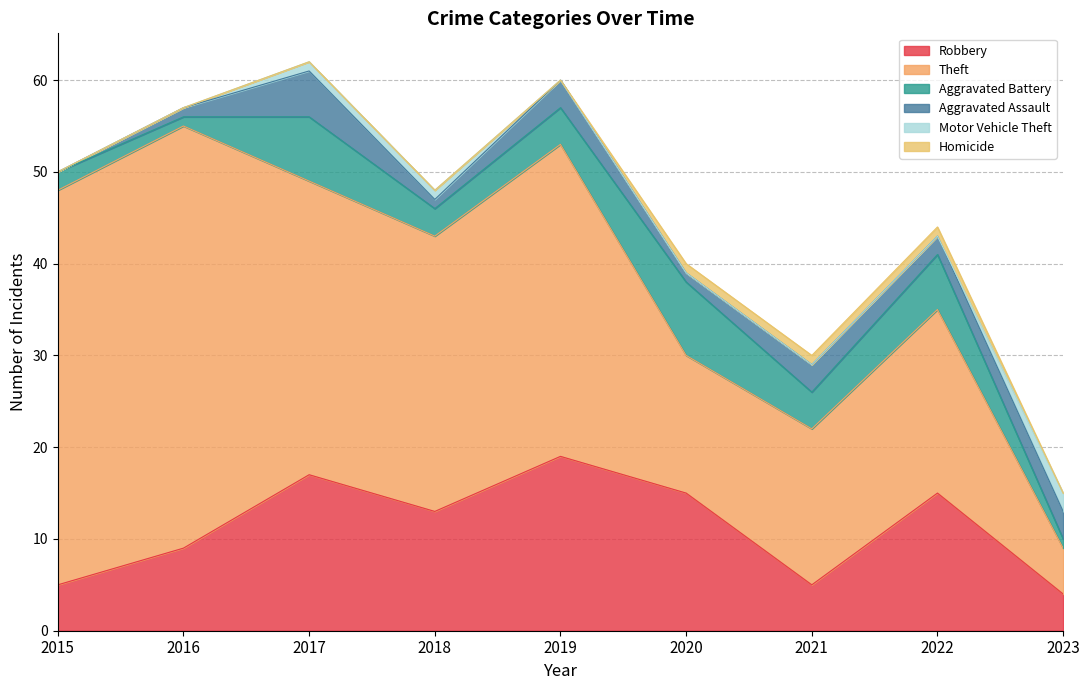

How many lines are shown in the chart?

6